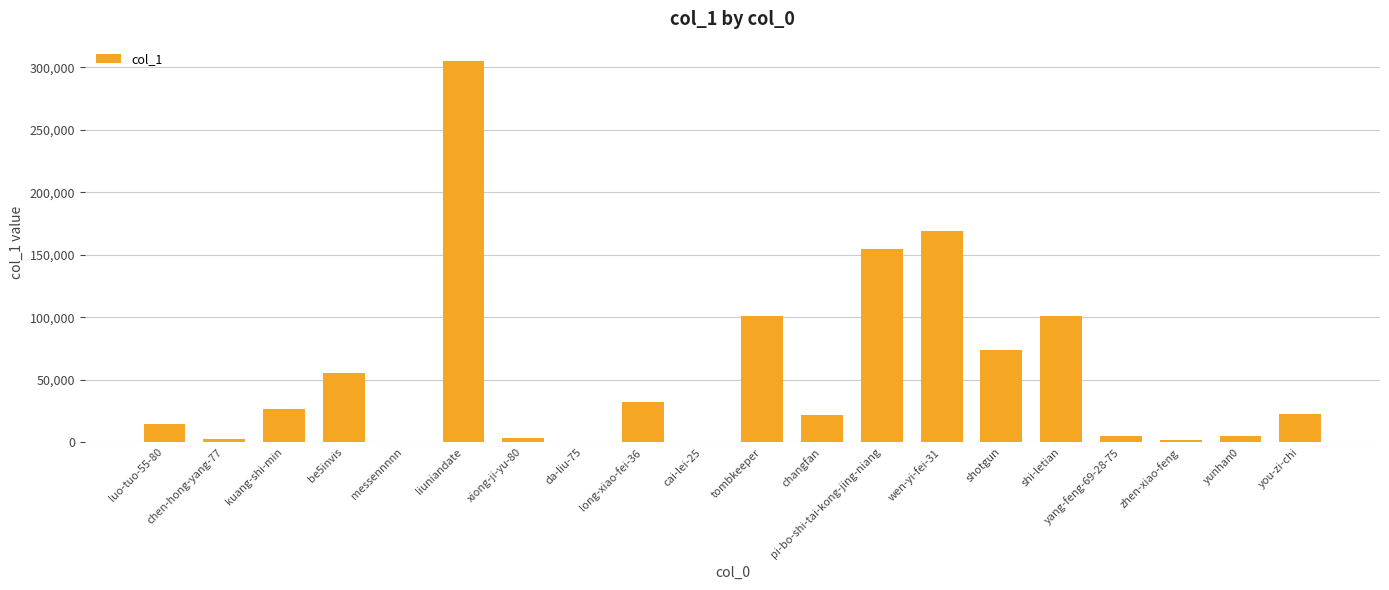

What is the change in value from long-xiao-fei-36 to wen-yi-fei-31?

+136260